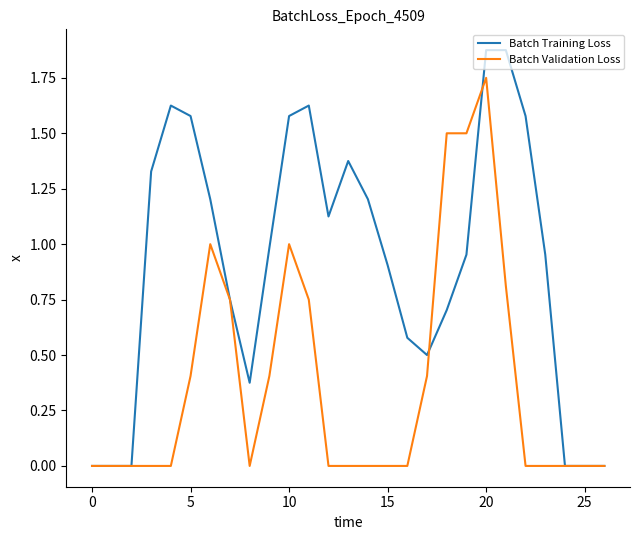

True or false: Batch Training Loss and Batch Validation Loss cross at least once.

True